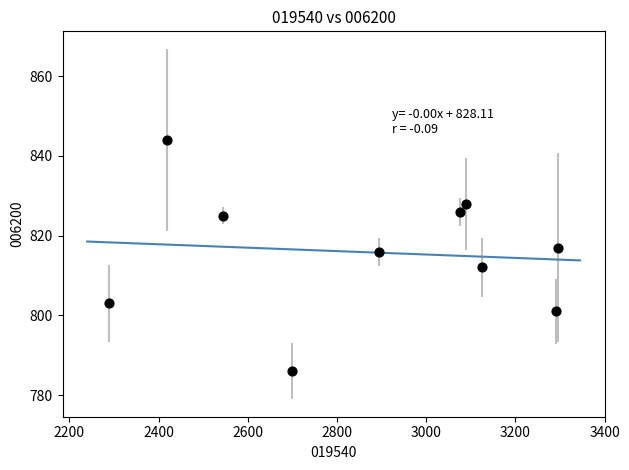

What is the range of X values (max minus min)?

1005